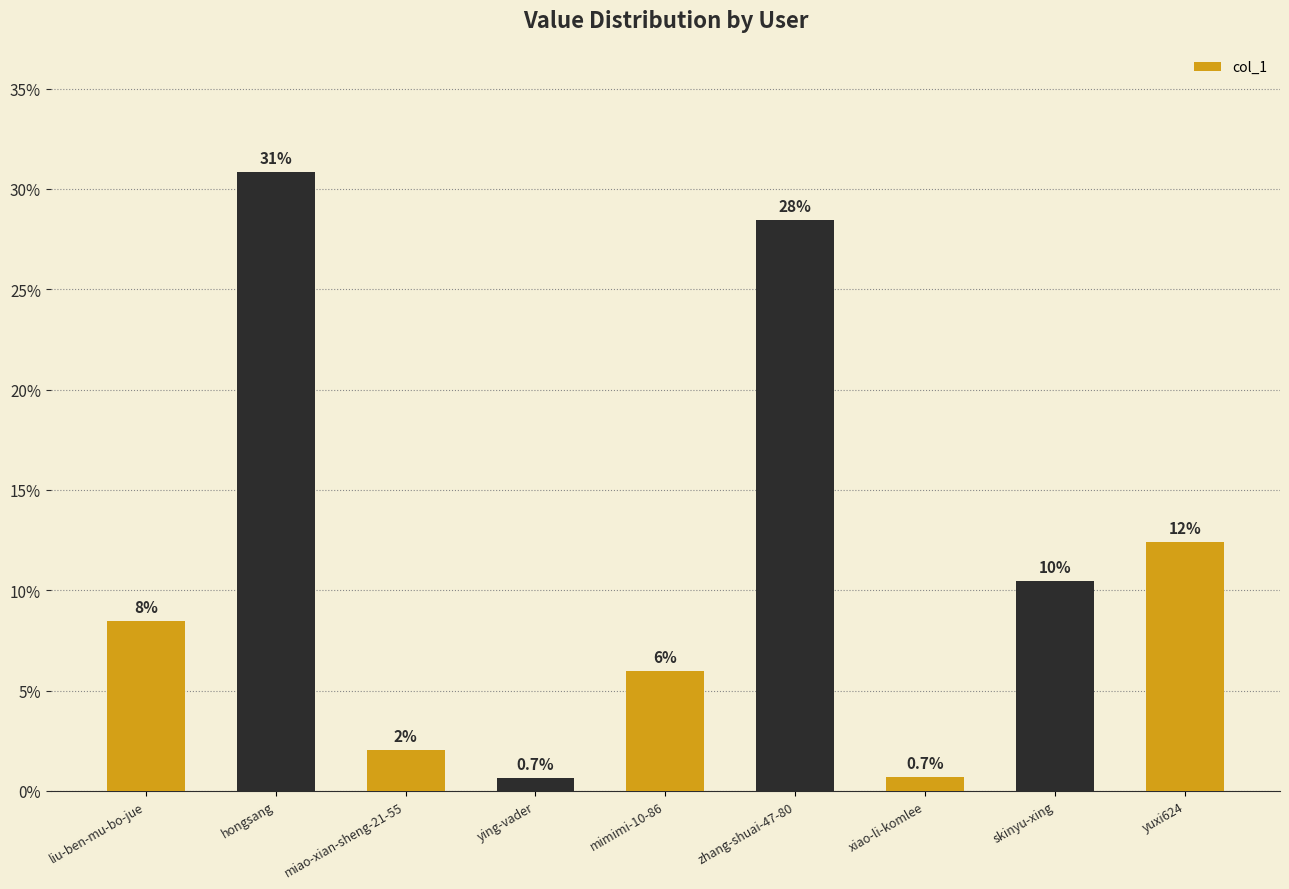

How many data points does each series have?

9